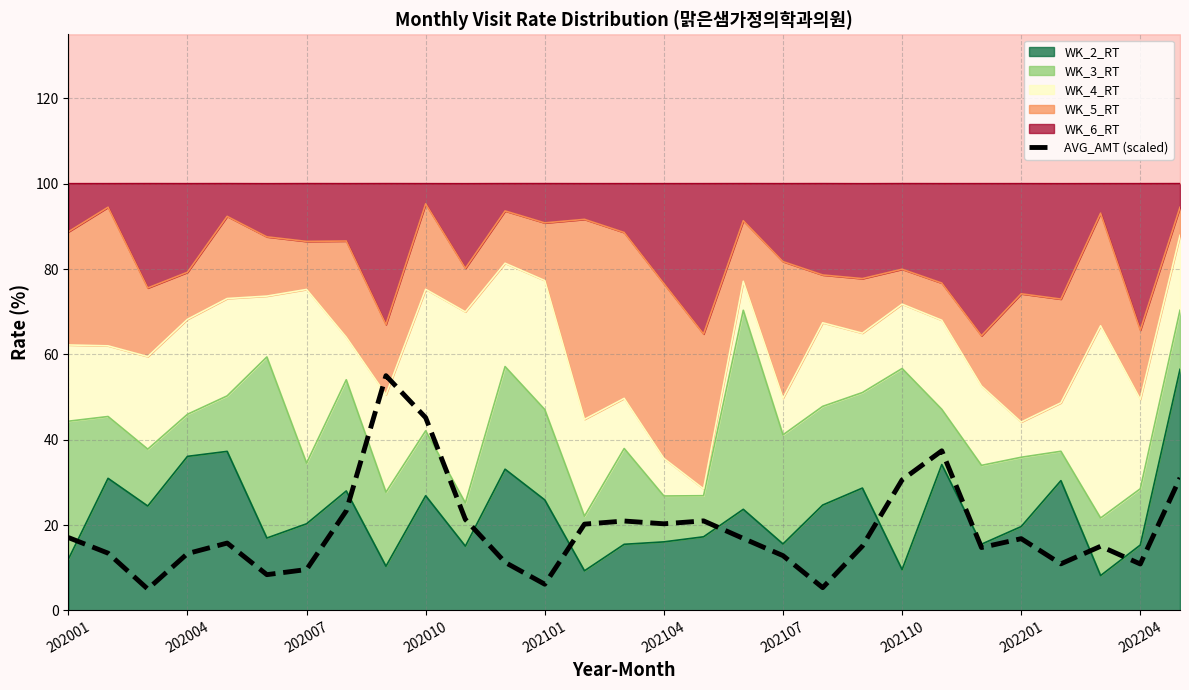

What is the change in value from 202001 to 26?

-2.0